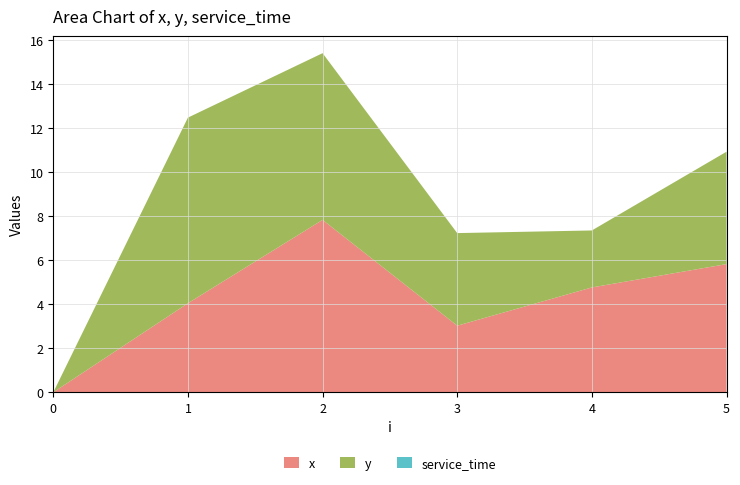

Reading left to right, extract all data points from this chart.

x: 0=0.0	1=4.0	2=7.8	3=3.0	4=4.8	5=5.8
y: 0=0.0	1=8.4	2=7.6	3=4.2	4=2.6	5=5.1
service_time: 0=0.0	1=0.0	2=0.0	3=0.0	4=0.0	5=0.0